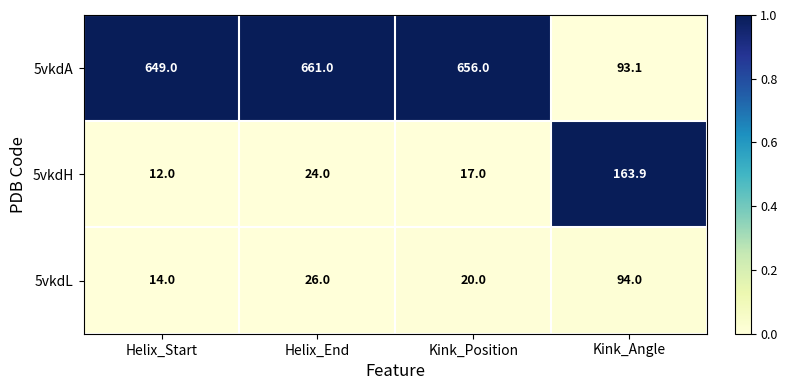

What is the spread (max minus min) of values at Helix_End?

637.0